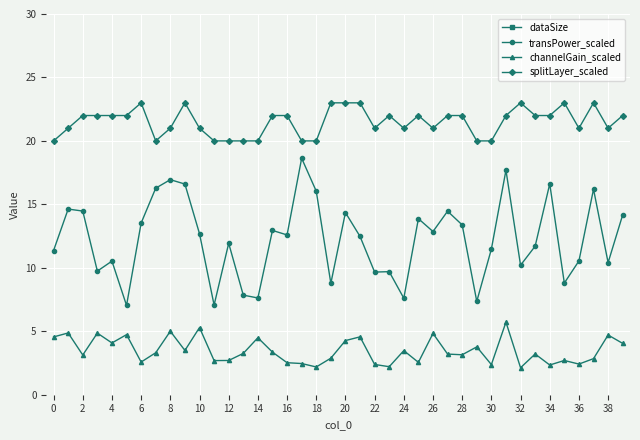

Is it true that splitLayer_scaled equals 5.2 at 32?

False